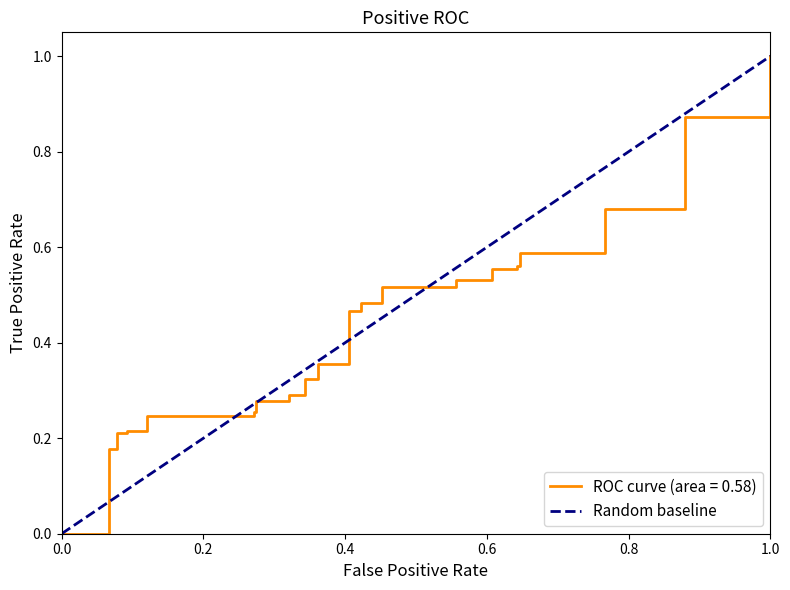

What is the sum of all values?

10.0